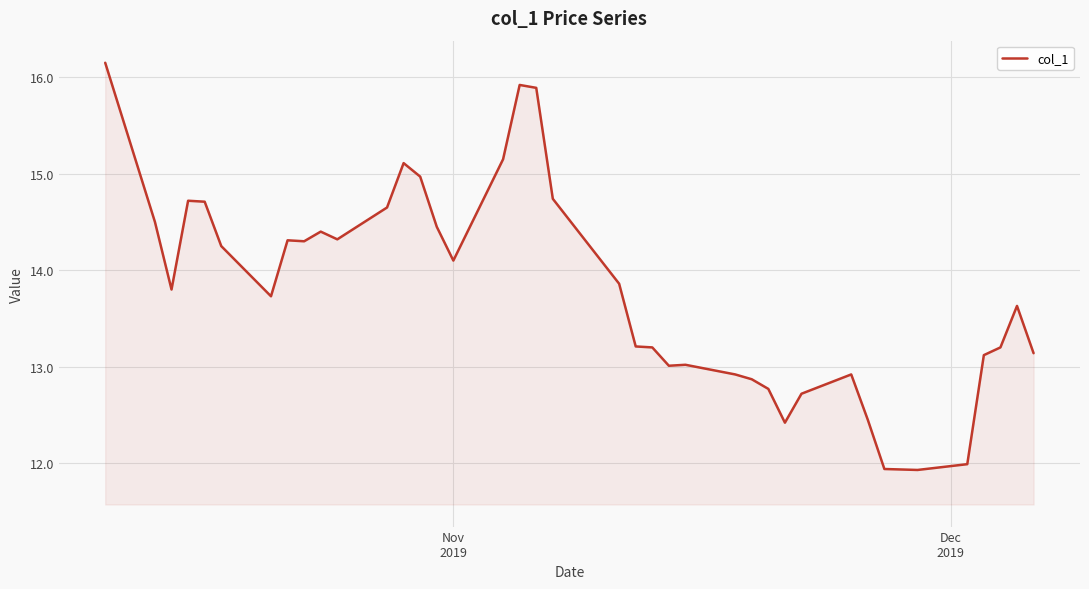

What is the difference between the maximum and minimum values?

4.2